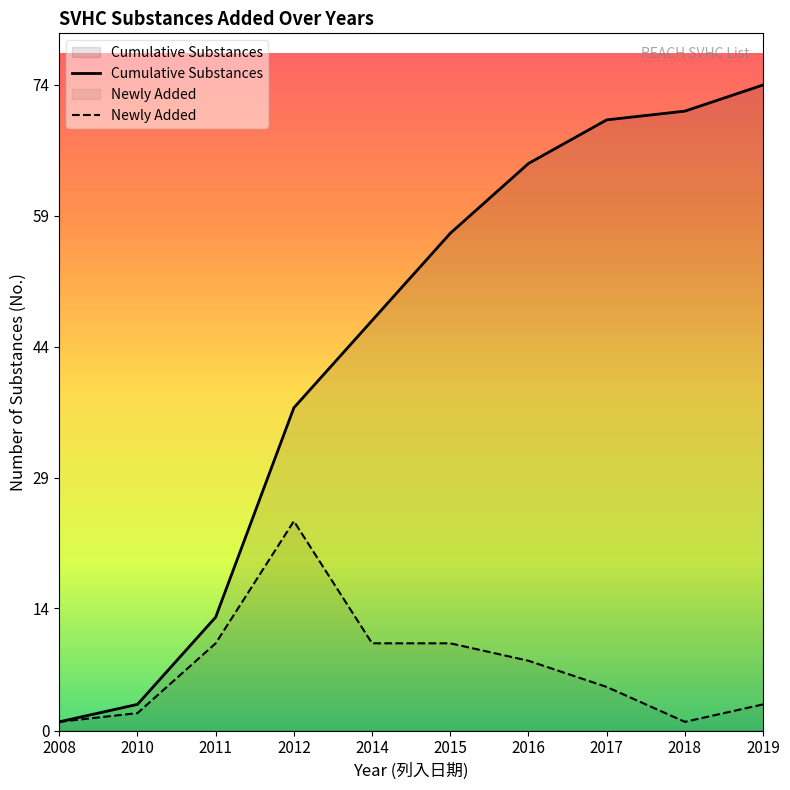

What is the total value across all series at 2016?

73